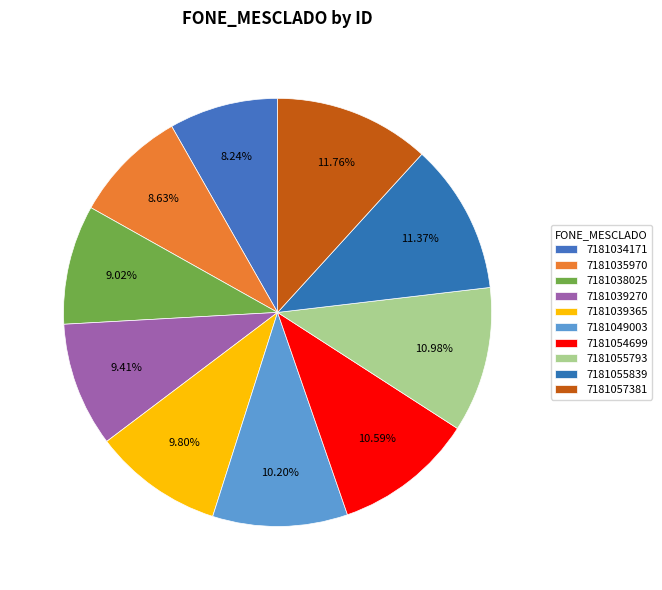

Does 7181038025 represent more than half of the total?

No